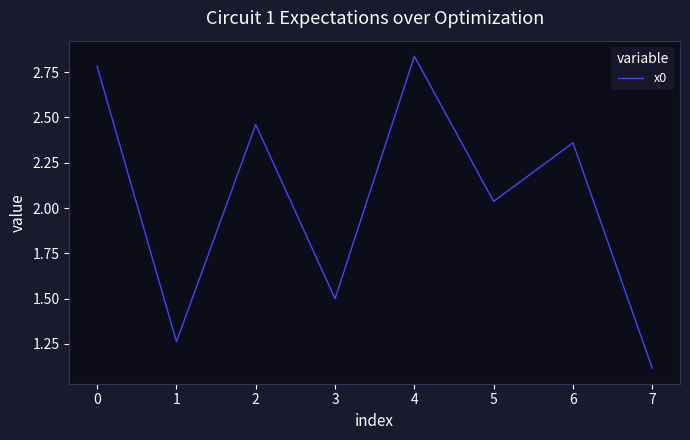

At which category does the data reach its first local valley?

1